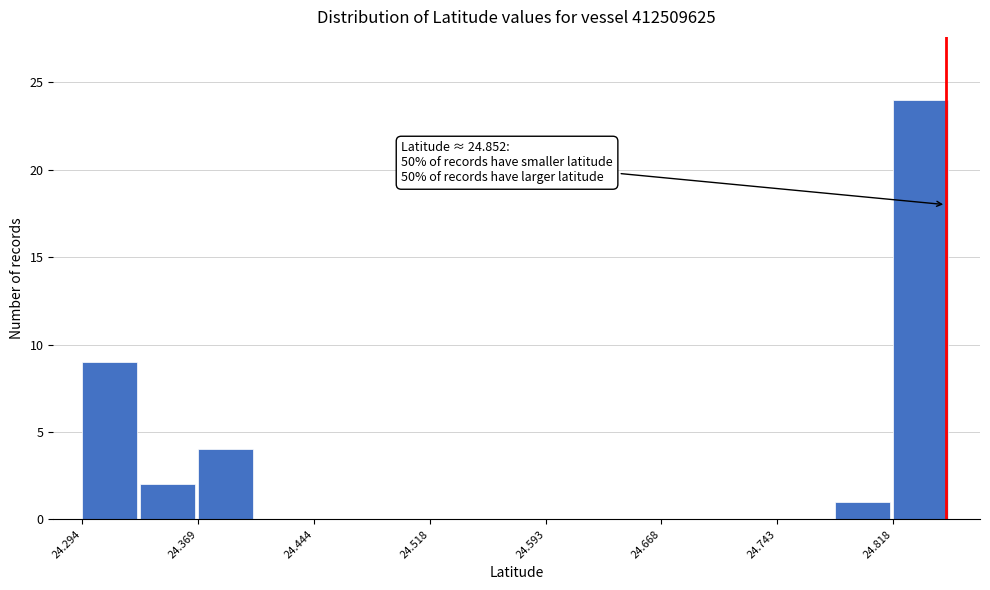

Around what value on the x-axis is the tallest bar? Give the approximate position of its centre, as read against the axis.

24.84